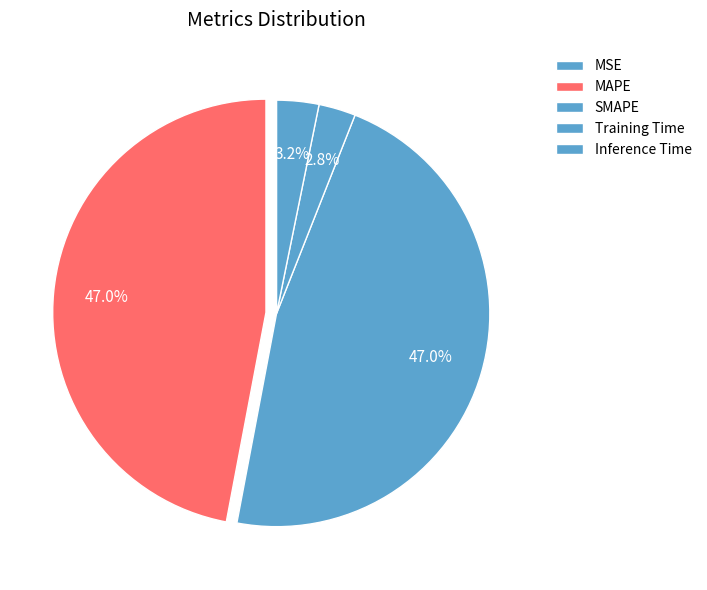

What is the change in value from SMAPE to Inference Time?

-0.1